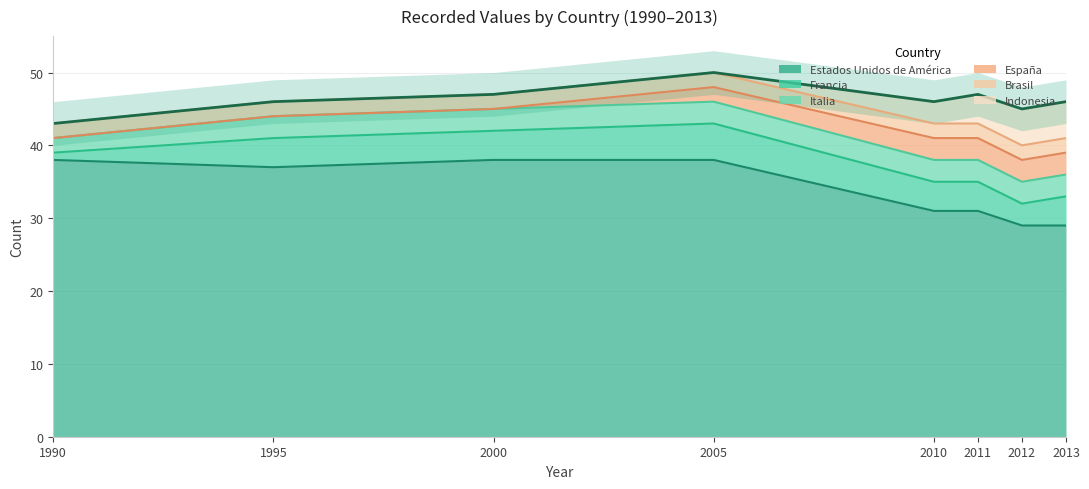

Is the value of Italia at 2005 greater than the value of Indonesia at 2012?

No